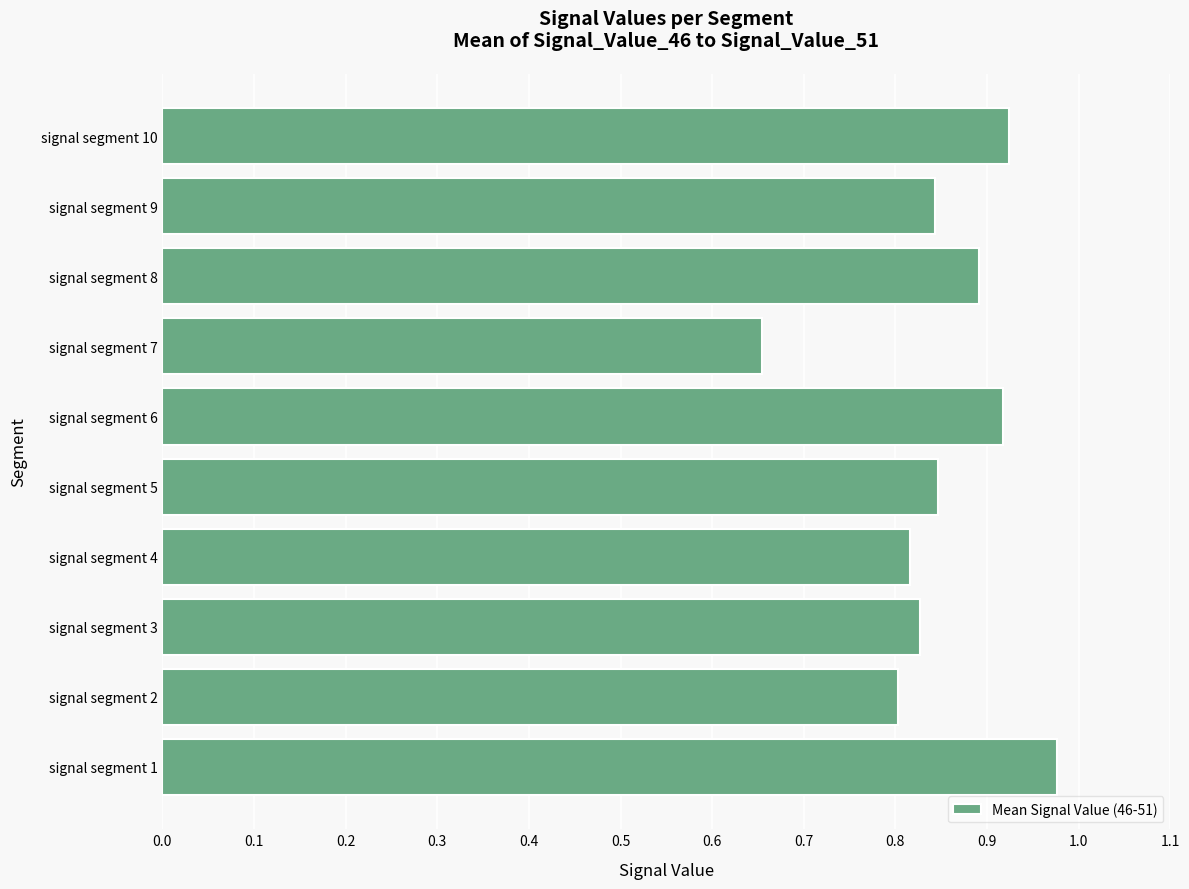

At which category does the chart reach its peak across all series?

signal segment 1